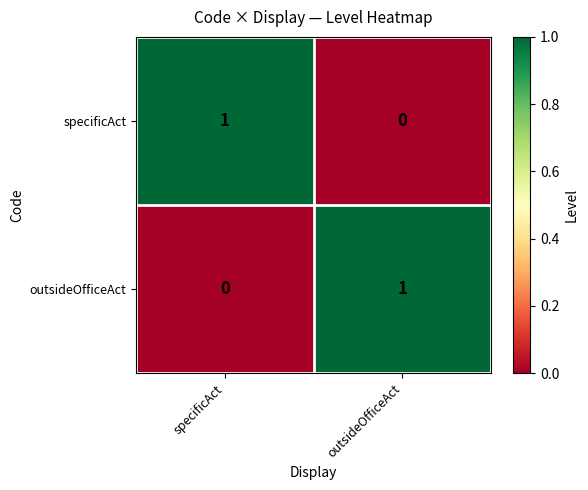

Is the value of specificAct at specificAct greater than the value of outsideOfficeAct at specificAct?

Yes